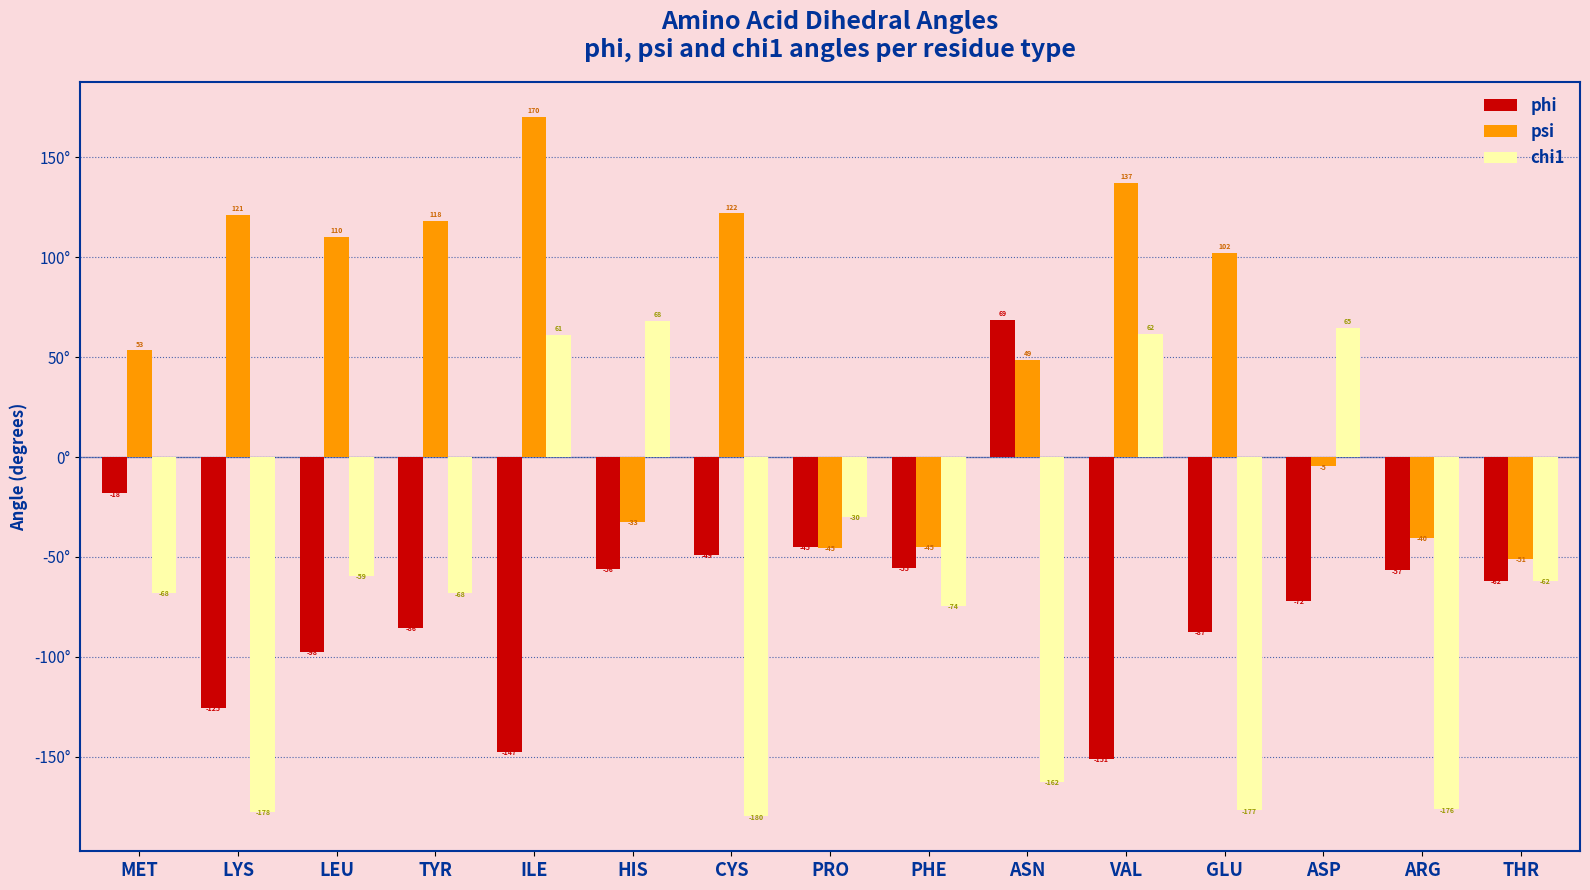

List the labels in order of phi value, largest first.

ASN, MET, PRO, CYS, PHE, HIS, ARG, THR, ASP, TYR, GLU, LEU, LYS, ILE, VAL